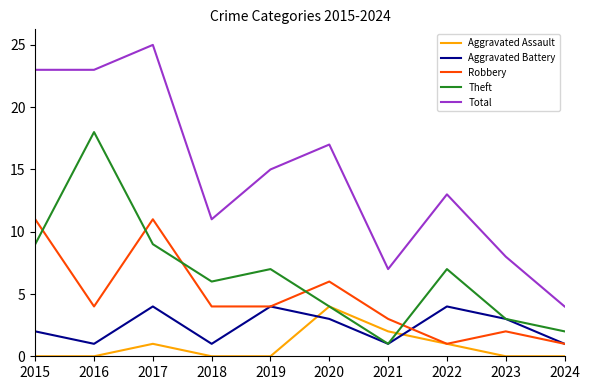

What is the sum of the Aggravated Assault values at 2017 and 2020?

5